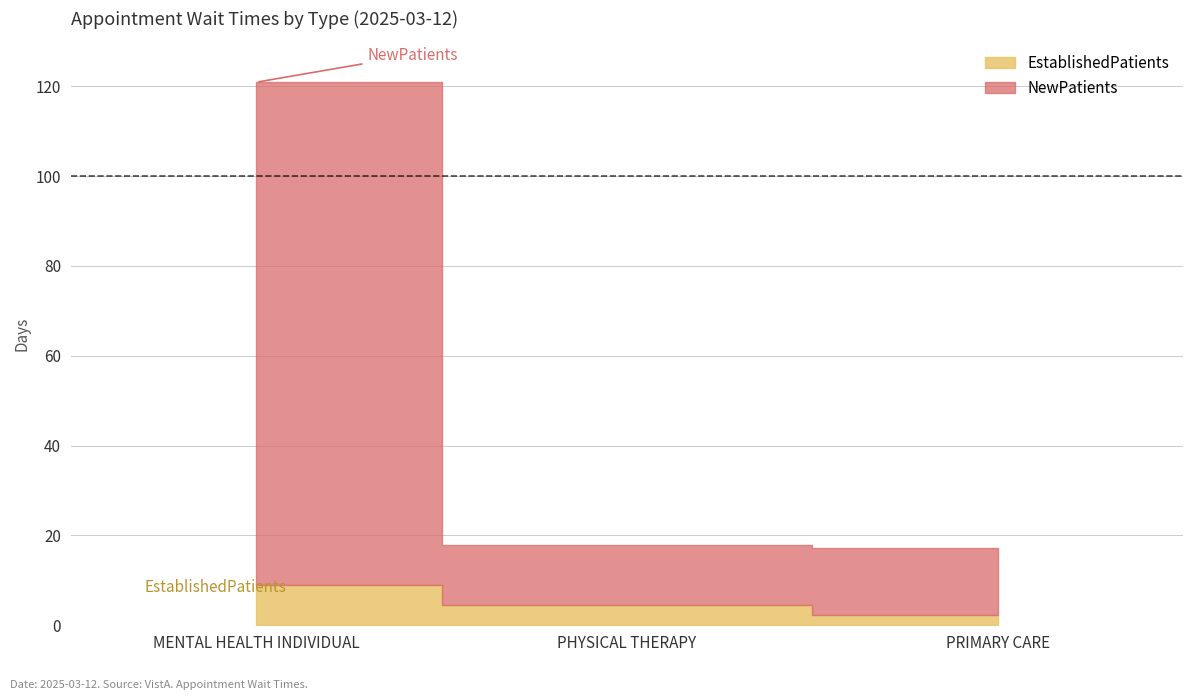

Which series has the largest total across all categories?

NewPatients